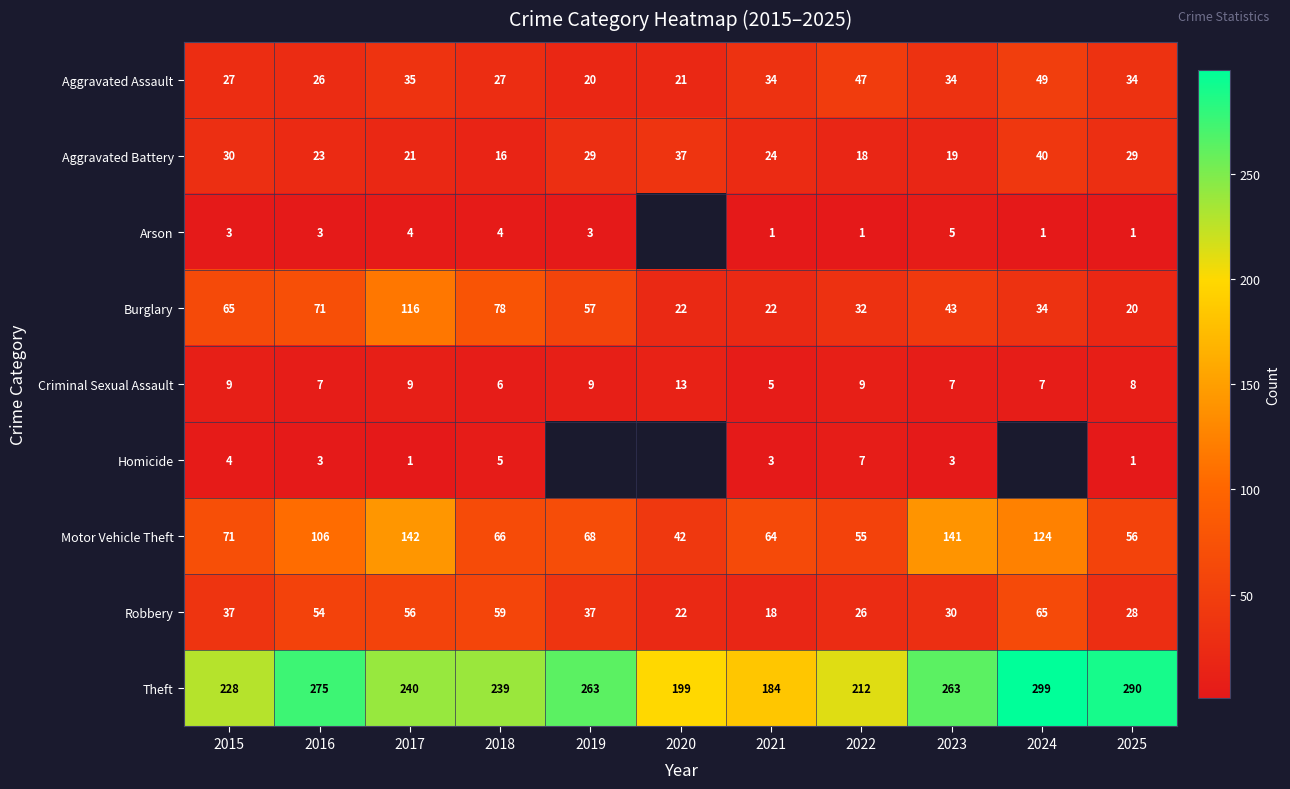

What is the difference between the highest and lowest values at 2016?

272